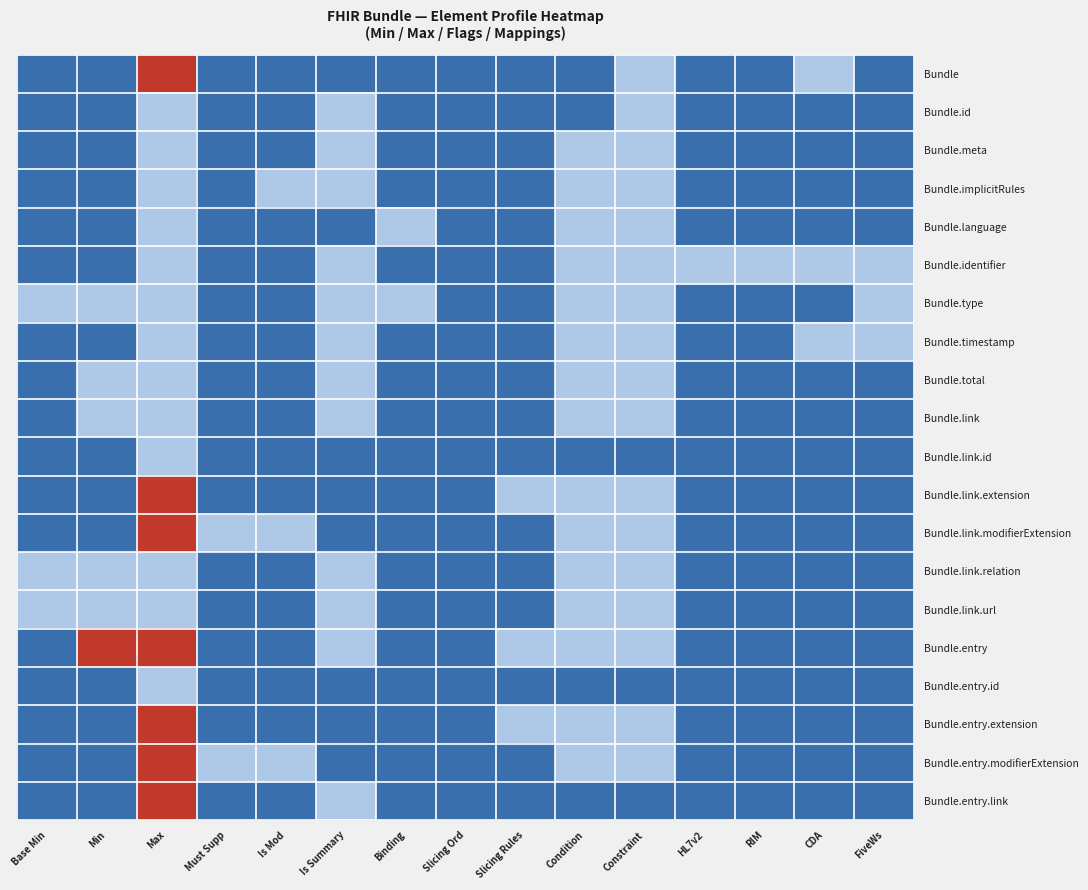

Reading left to right, transcribe all the data shown in this chart.

Bundle: Base Min=0	Min=0	Max=4	Must Supp=0	Is Mod=0	Is Summary=0	Binding=0	Slicing Ord=0	Slicing Rules=0	Condition=0	Constraint=1	HL7v2=0	RIM=0	CDA=1	FiveWs=0
Bundle.id: Base Min=0	Min=0	Max=1	Must Supp=0	Is Mod=0	Is Summary=1	Binding=0	Slicing Ord=0	Slicing Rules=0	Condition=0	Constraint=1	HL7v2=0	RIM=0	CDA=0	FiveWs=0
Bundle.meta: Base Min=0	Min=0	Max=1	Must Supp=0	Is Mod=0	Is Summary=1	Binding=0	Slicing Ord=0	Slicing Rules=0	Condition=1	Constraint=1	HL7v2=0	RIM=0	CDA=0	FiveWs=0
Bundle.implicitRules: Base Min=0	Min=0	Max=1	Must Supp=0	Is Mod=1	Is Summary=1	Binding=0	Slicing Ord=0	Slicing Rules=0	Condition=1	Constraint=1	HL7v2=0	RIM=0	CDA=0	FiveWs=0
Bundle.language: Base Min=0	Min=0	Max=1	Must Supp=0	Is Mod=0	Is Summary=0	Binding=1	Slicing Ord=0	Slicing Rules=0	Condition=1	Constraint=1	HL7v2=0	RIM=0	CDA=0	FiveWs=0
Bundle.identifier: Base Min=0	Min=0	Max=1	Must Supp=0	Is Mod=0	Is Summary=1	Binding=0	Slicing Ord=0	Slicing Rules=0	Condition=1	Constraint=1	HL7v2=1	RIM=1	CDA=1	FiveWs=1
Bundle.type: Base Min=1	Min=1	Max=1	Must Supp=0	Is Mod=0	Is Summary=1	Binding=1	Slicing Ord=0	Slicing Rules=0	Condition=1	Constraint=1	HL7v2=0	RIM=0	CDA=0	FiveWs=1
Bundle.timestamp: Base Min=0	Min=0	Max=1	Must Supp=0	Is Mod=0	Is Summary=1	Binding=0	Slicing Ord=0	Slicing Rules=0	Condition=1	Constraint=1	HL7v2=0	RIM=0	CDA=1	FiveWs=1
Bundle.total: Base Min=0	Min=1	Max=1	Must Supp=0	Is Mod=0	Is Summary=1	Binding=0	Slicing Ord=0	Slicing Rules=0	Condition=1	Constraint=1	HL7v2=0	RIM=0	CDA=0	FiveWs=0
Bundle.link: Base Min=0	Min=1	Max=1	Must Supp=0	Is Mod=0	Is Summary=1	Binding=0	Slicing Ord=0	Slicing Rules=0	Condition=1	Constraint=1	HL7v2=0	RIM=0	CDA=0	FiveWs=0
Bundle.link.id: Base Min=0	Min=0	Max=1	Must Supp=0	Is Mod=0	Is Summary=0	Binding=0	Slicing Ord=0	Slicing Rules=0	Condition=0	Constraint=0	HL7v2=0	RIM=0	CDA=0	FiveWs=0
Bundle.link.extension: Base Min=0	Min=0	Max=4	Must Supp=0	Is Mod=0	Is Summary=0	Binding=0	Slicing Ord=0	Slicing Rules=1	Condition=1	Constraint=1	HL7v2=0	RIM=0	CDA=0	FiveWs=0
Bundle.link.modifierExtension: Base Min=0	Min=0	Max=4	Must Supp=1	Is Mod=1	Is Summary=0	Binding=0	Slicing Ord=0	Slicing Rules=0	Condition=1	Constraint=1	HL7v2=0	RIM=0	CDA=0	FiveWs=0
Bundle.link.relation: Base Min=1	Min=1	Max=1	Must Supp=0	Is Mod=0	Is Summary=1	Binding=0	Slicing Ord=0	Slicing Rules=0	Condition=1	Constraint=1	HL7v2=0	RIM=0	CDA=0	FiveWs=0
Bundle.link.url: Base Min=1	Min=1	Max=1	Must Supp=0	Is Mod=0	Is Summary=1	Binding=0	Slicing Ord=0	Slicing Rules=0	Condition=1	Constraint=1	HL7v2=0	RIM=0	CDA=0	FiveWs=0
Bundle.entry: Base Min=0	Min=4	Max=4	Must Supp=0	Is Mod=0	Is Summary=1	Binding=0	Slicing Ord=0	Slicing Rules=1	Condition=1	Constraint=1	HL7v2=0	RIM=0	CDA=0	FiveWs=0
Bundle.entry.id: Base Min=0	Min=0	Max=1	Must Supp=0	Is Mod=0	Is Summary=0	Binding=0	Slicing Ord=0	Slicing Rules=0	Condition=0	Constraint=0	HL7v2=0	RIM=0	CDA=0	FiveWs=0
Bundle.entry.extension: Base Min=0	Min=0	Max=4	Must Supp=0	Is Mod=0	Is Summary=0	Binding=0	Slicing Ord=0	Slicing Rules=1	Condition=1	Constraint=1	HL7v2=0	RIM=0	CDA=0	FiveWs=0
Bundle.entry.modifierExtension: Base Min=0	Min=0	Max=4	Must Supp=1	Is Mod=1	Is Summary=0	Binding=0	Slicing Ord=0	Slicing Rules=0	Condition=1	Constraint=1	HL7v2=0	RIM=0	CDA=0	FiveWs=0
Bundle.entry.link: Base Min=0	Min=0	Max=4	Must Supp=0	Is Mod=0	Is Summary=1	Binding=0	Slicing Ord=0	Slicing Rules=0	Condition=0	Constraint=0	HL7v2=0	RIM=0	CDA=0	FiveWs=0